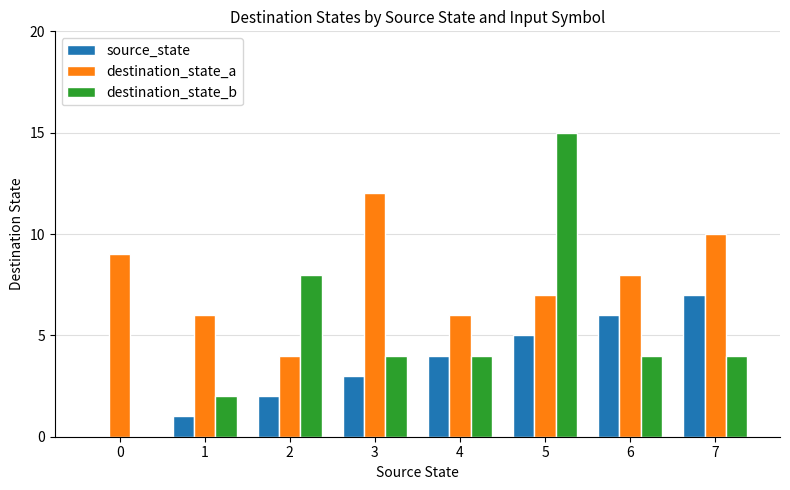

Is it true that destination_state_a equals 11 at 5?

False